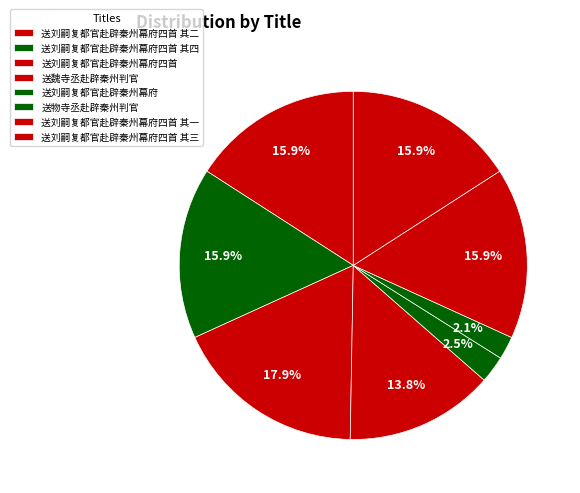

Which slice is the smallest?

送物寺丞赴辟秦州判官